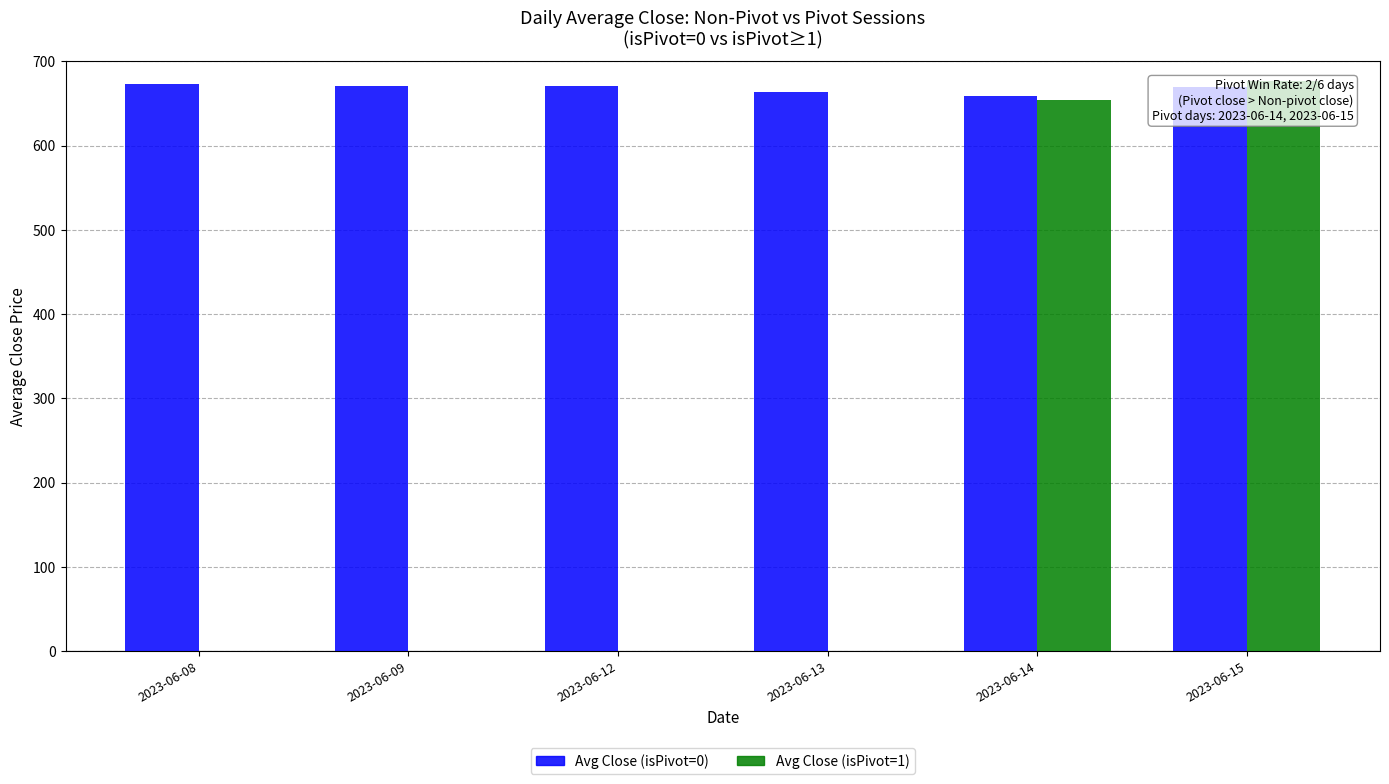

What is the sum of all Avg Close (isPivot=0) values?

4008.8